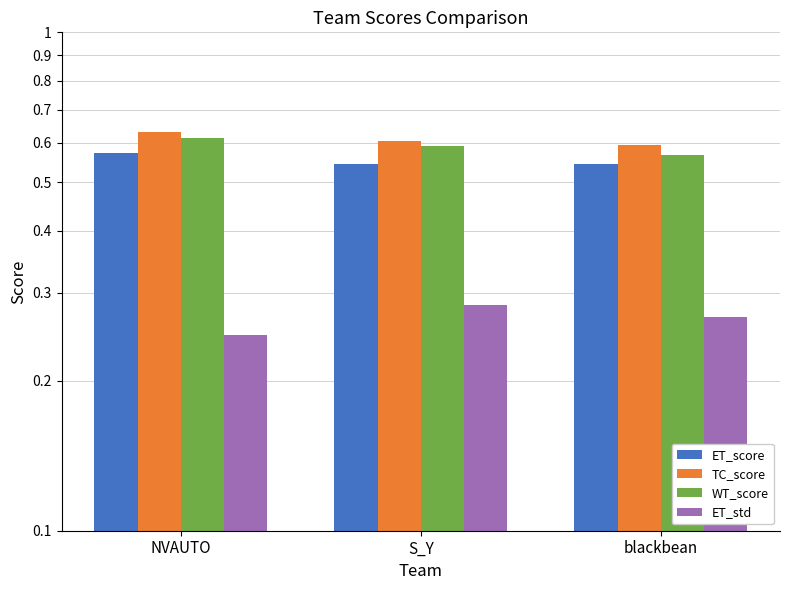

Which series changed the most between NVAUTO and S_Y?

ET_std